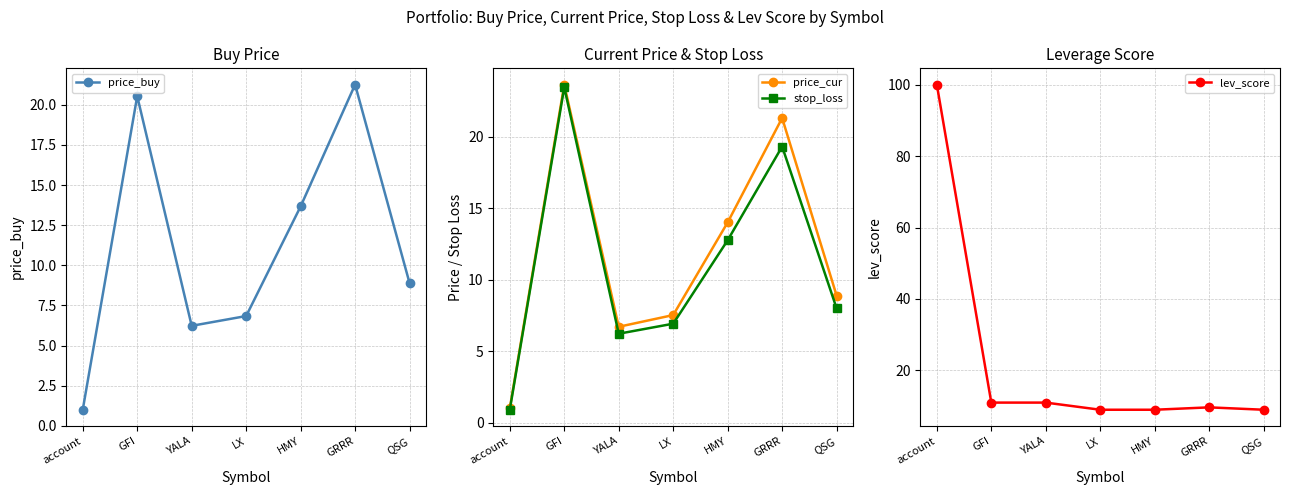

What value does the stop_loss series have at GRRR?

19.3